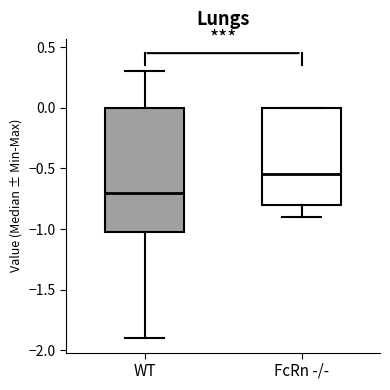

Which box is the tallest, from its lower edge to its upper edge?

WT